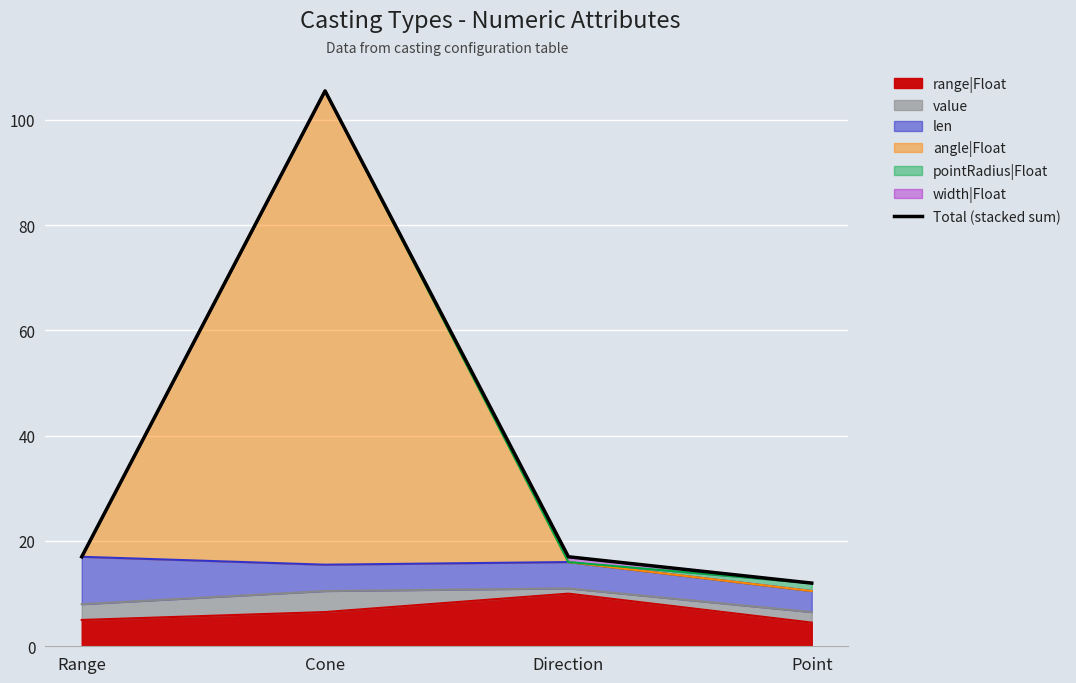

How many interior local peaks (higher than both neighbors) does the data have?

1